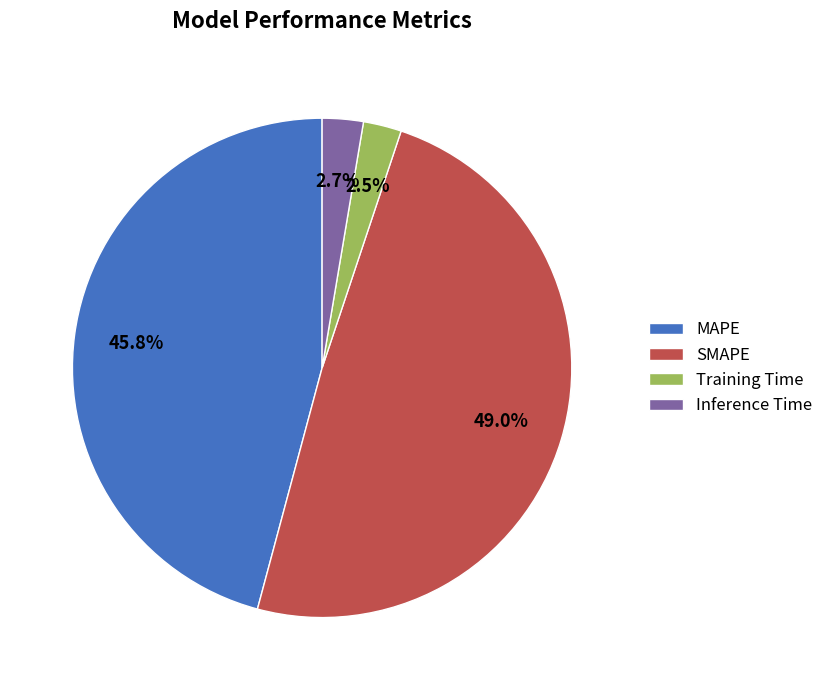

What portion of the pie excludes Inference Time?

97.3%